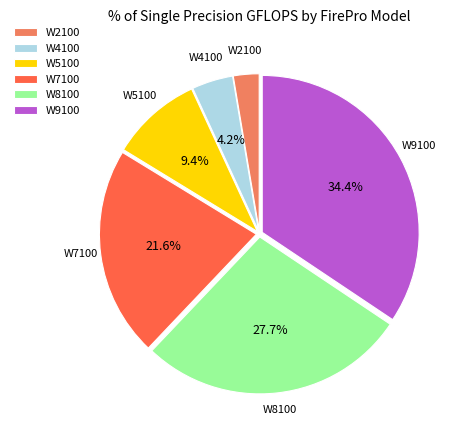

Count the number of slices in the pie.

6